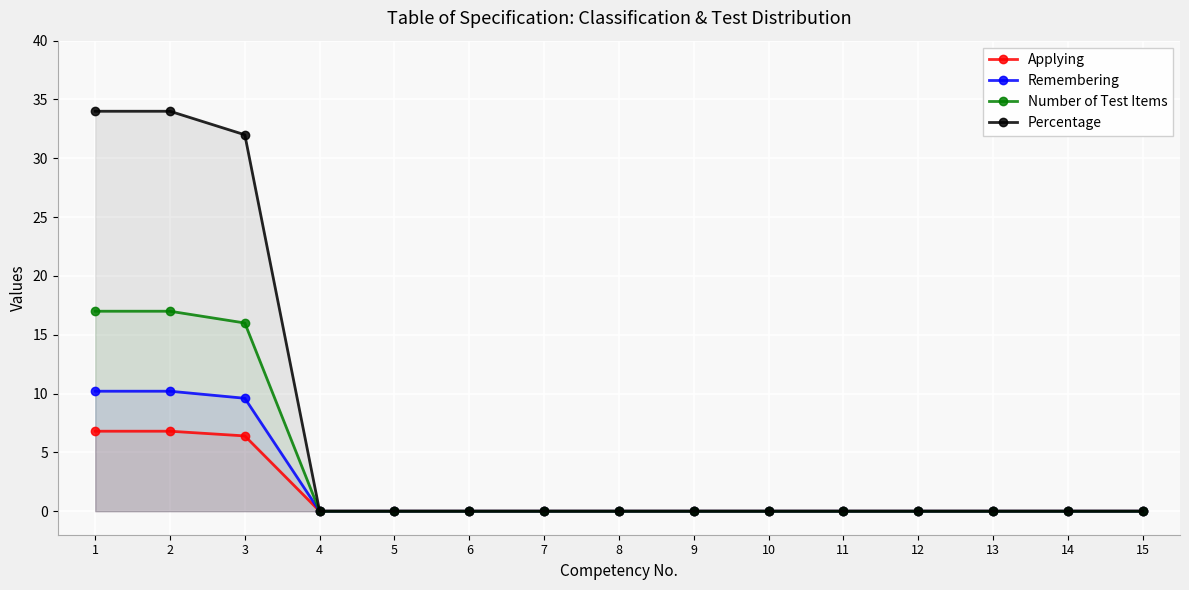

True or false: Applying and Number of Test Items cross at least once.

False